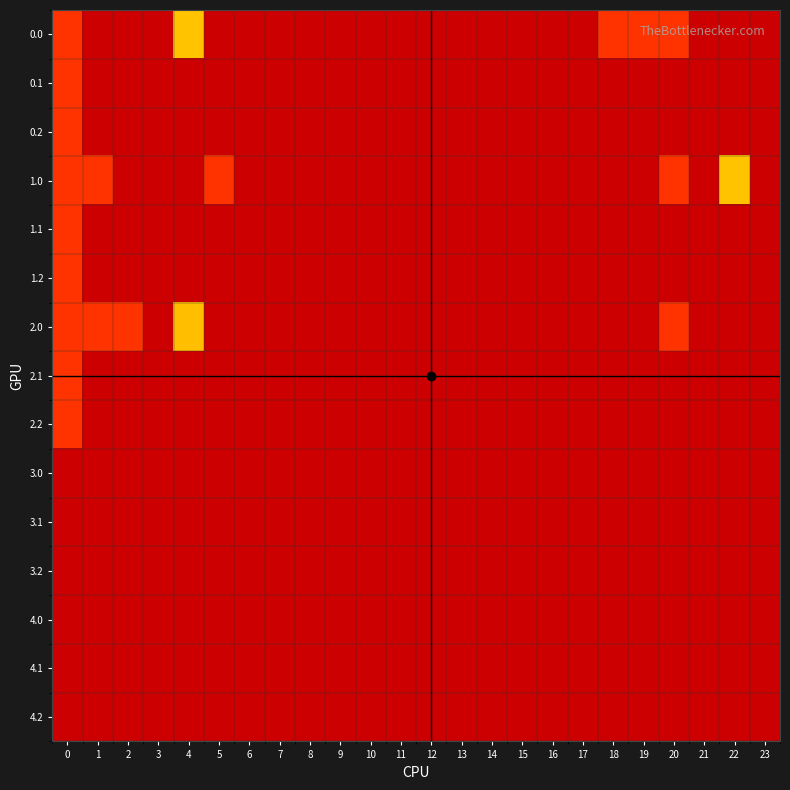

Which label corresponds to the smallest value in the chart?

1